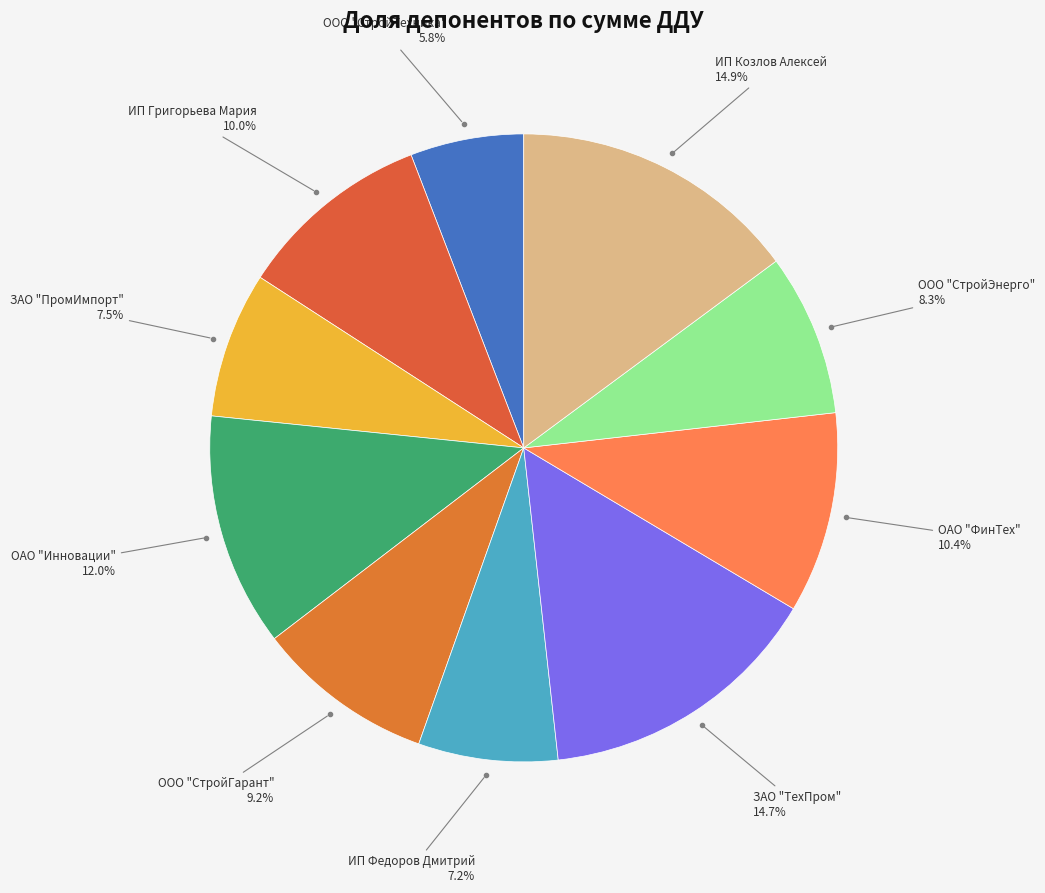

Count the number of slices in the pie.

10